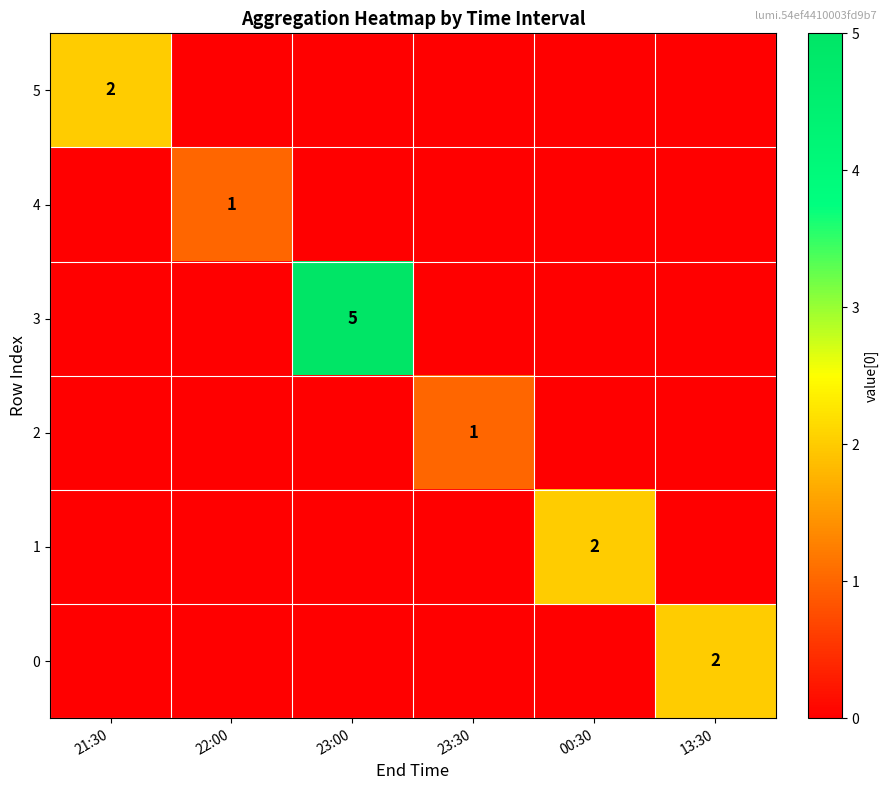

The value of 0 at 13:30 is 3. True or false?

False